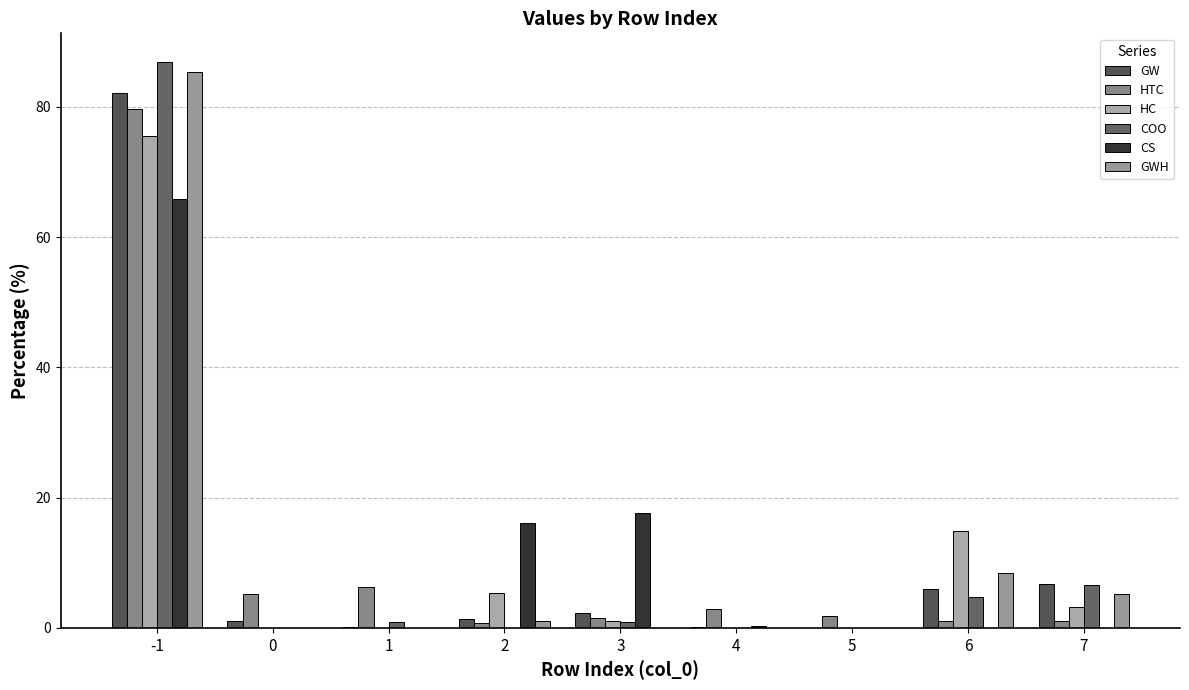

How many series are shown in this chart?

6